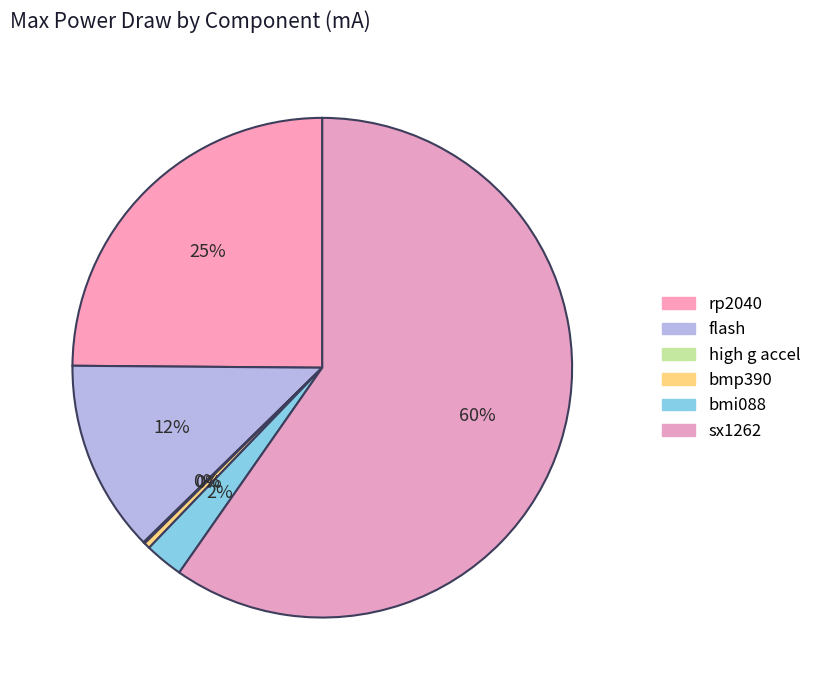

Which has a higher value, bmp390 or high g accel?

bmp390